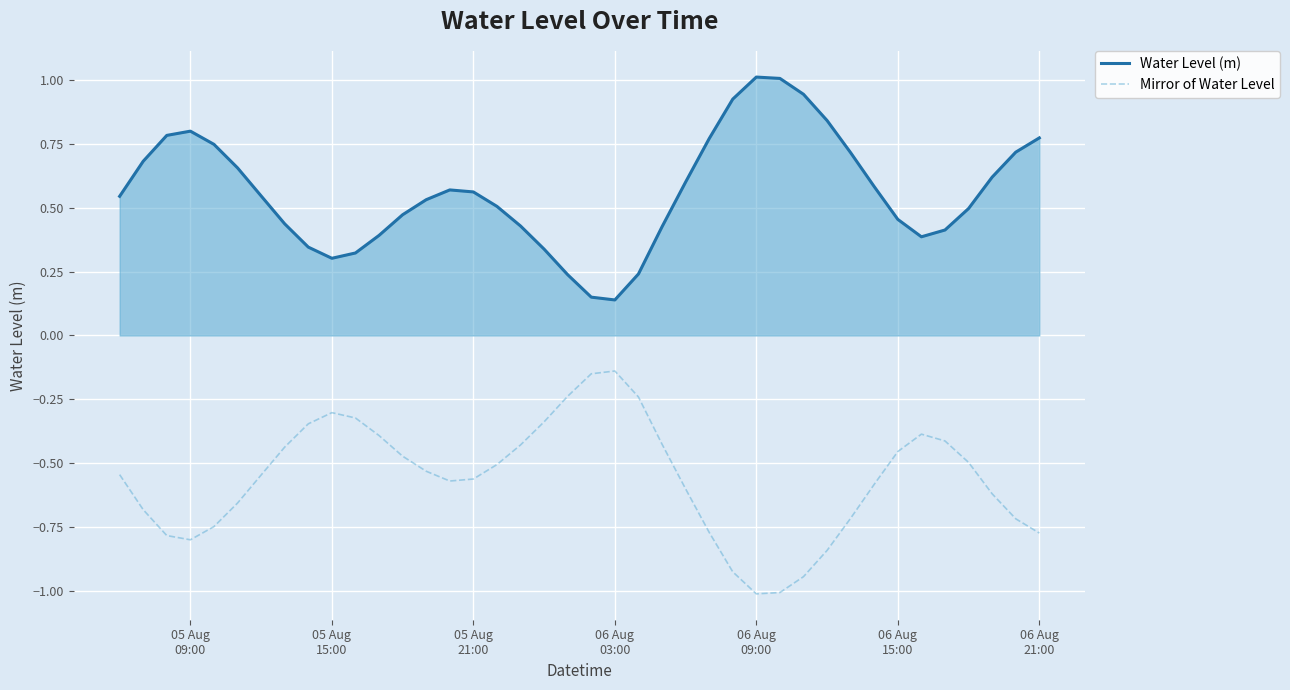

Which series has the largest total across all categories?

Water Level (m)